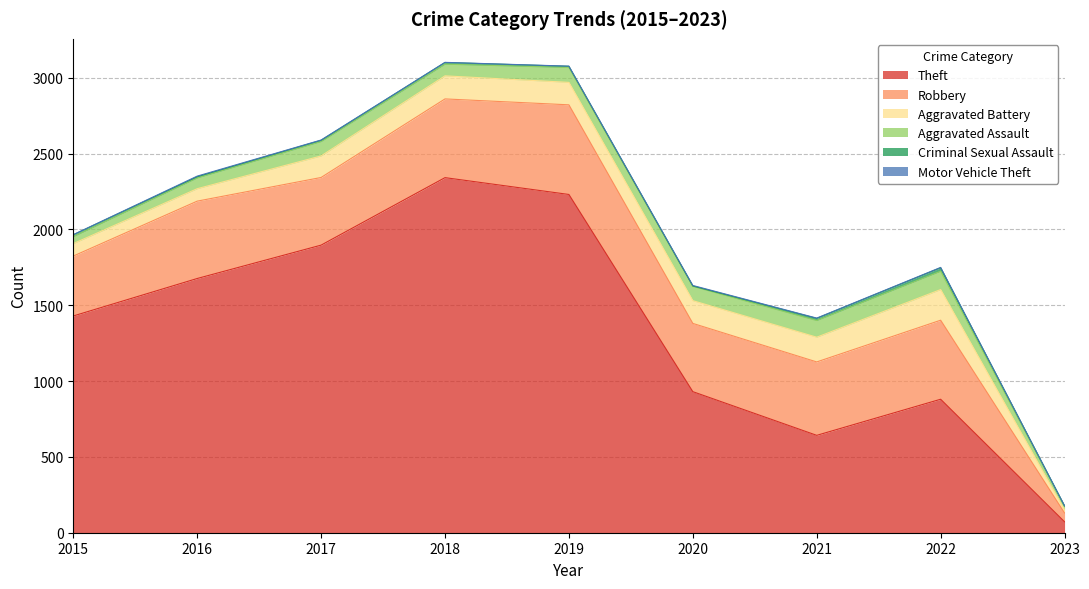

True or false: Aggravated Assault and Motor Vehicle Theft intersect in this chart.

False